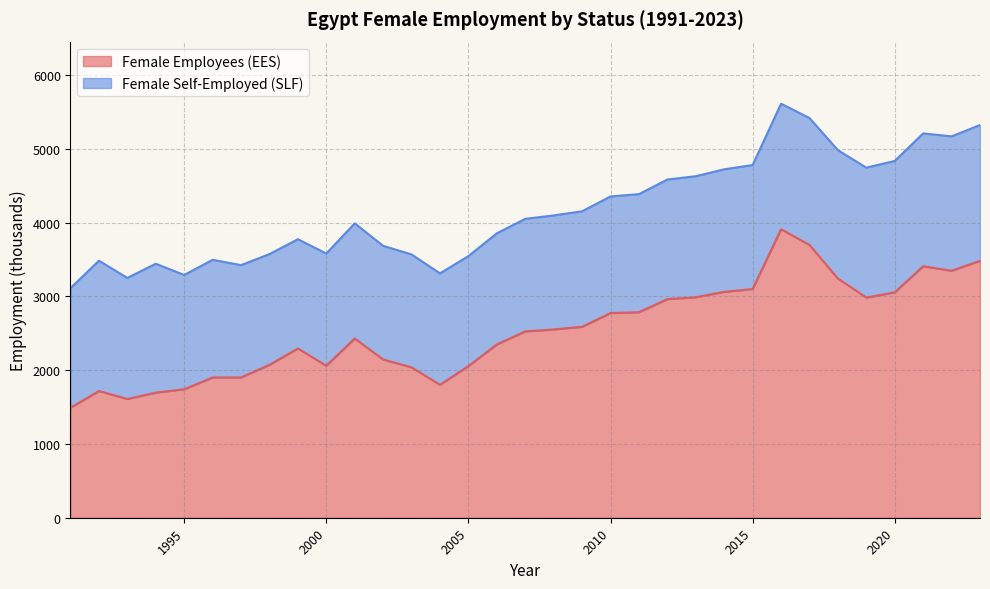

What is the minimum value for Female Employees (EES)?

1490.3